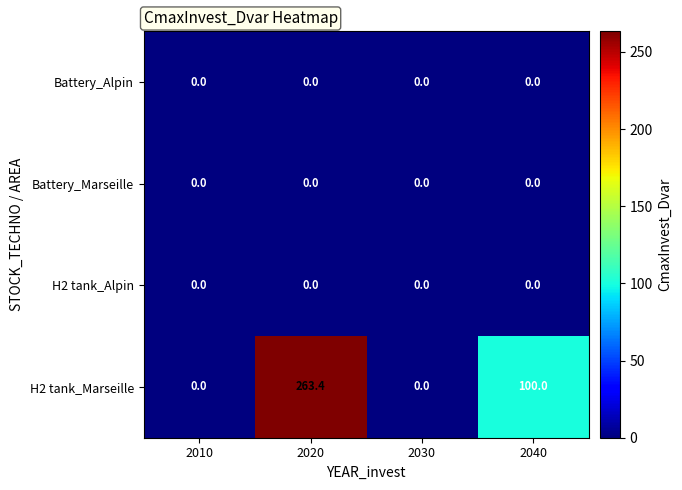

At which category does the chart reach its peak across all series?

2020